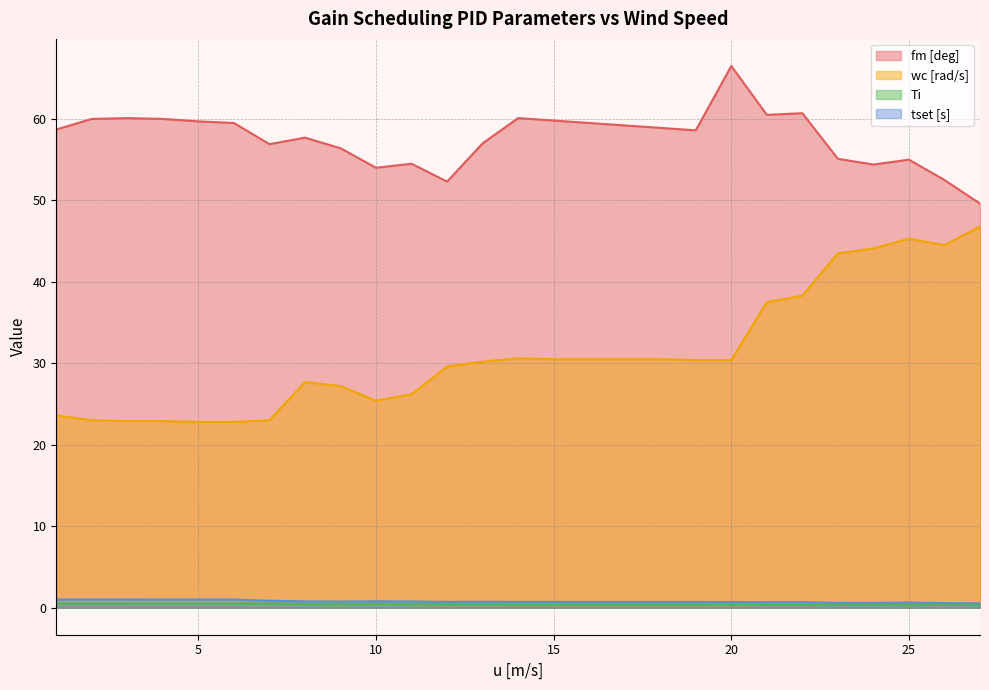

True or false: fm [deg] and wc [rad/s] cross at least once.

False